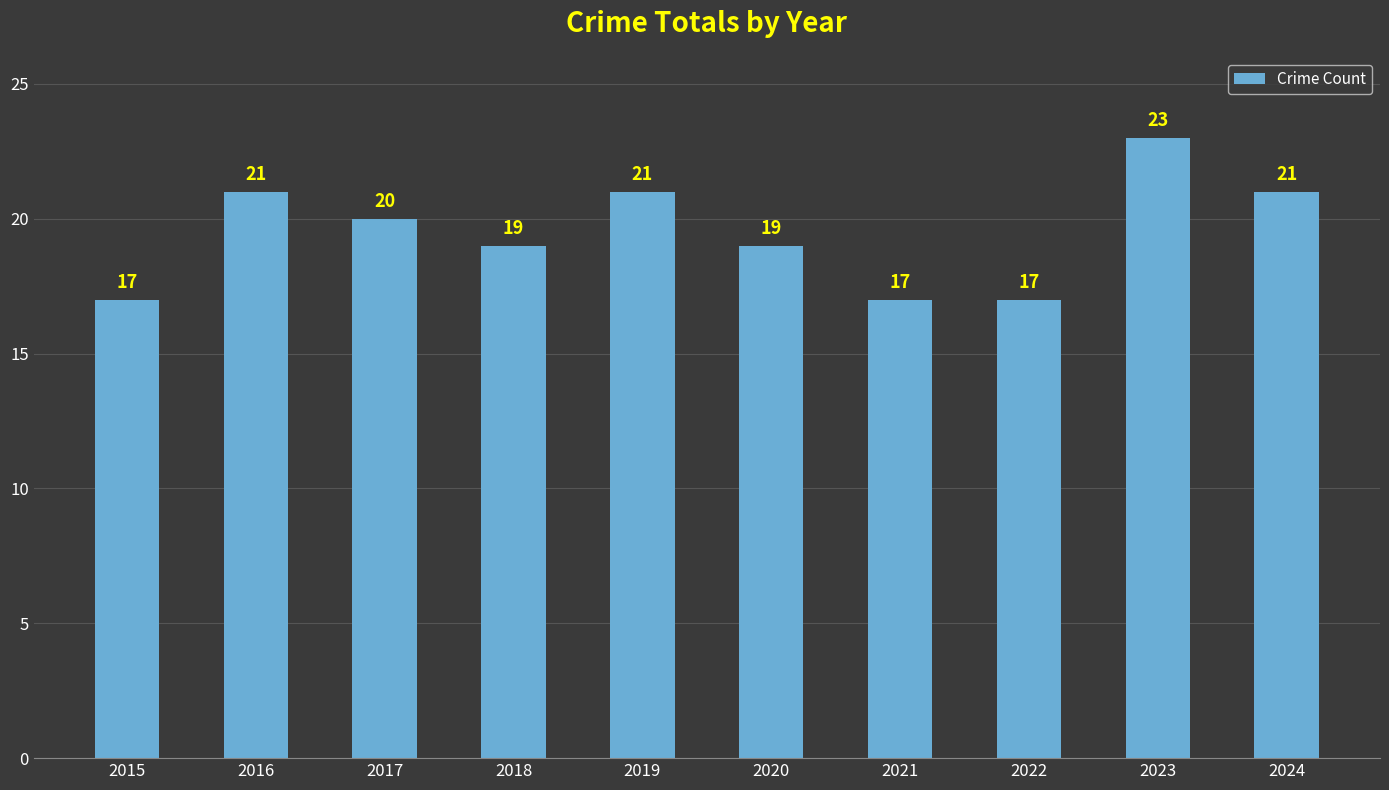

Is it true that the value at 2019 is 21?

True